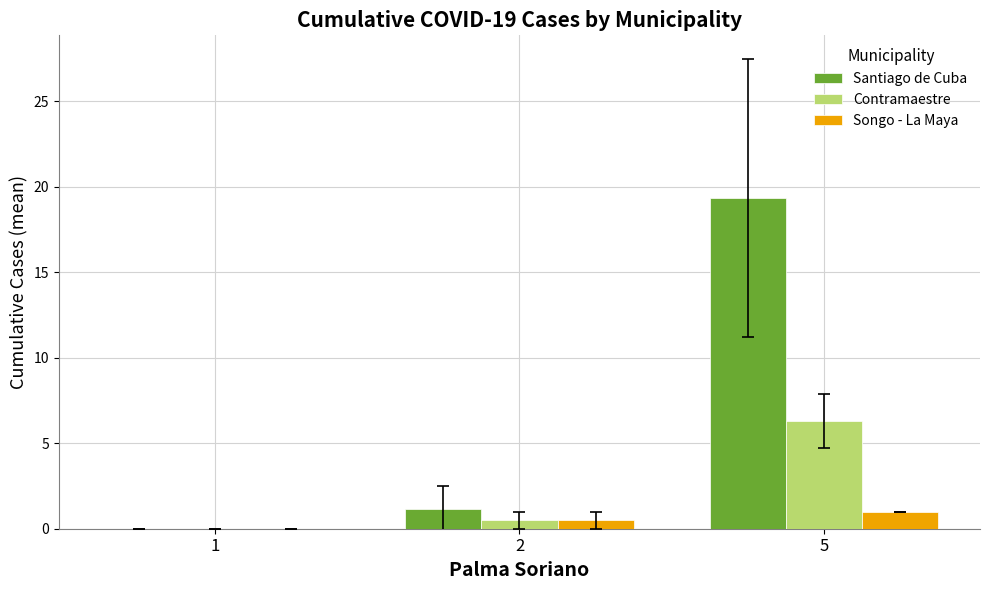

Is it true that Contramaestre equals 6.3 at 5?

True